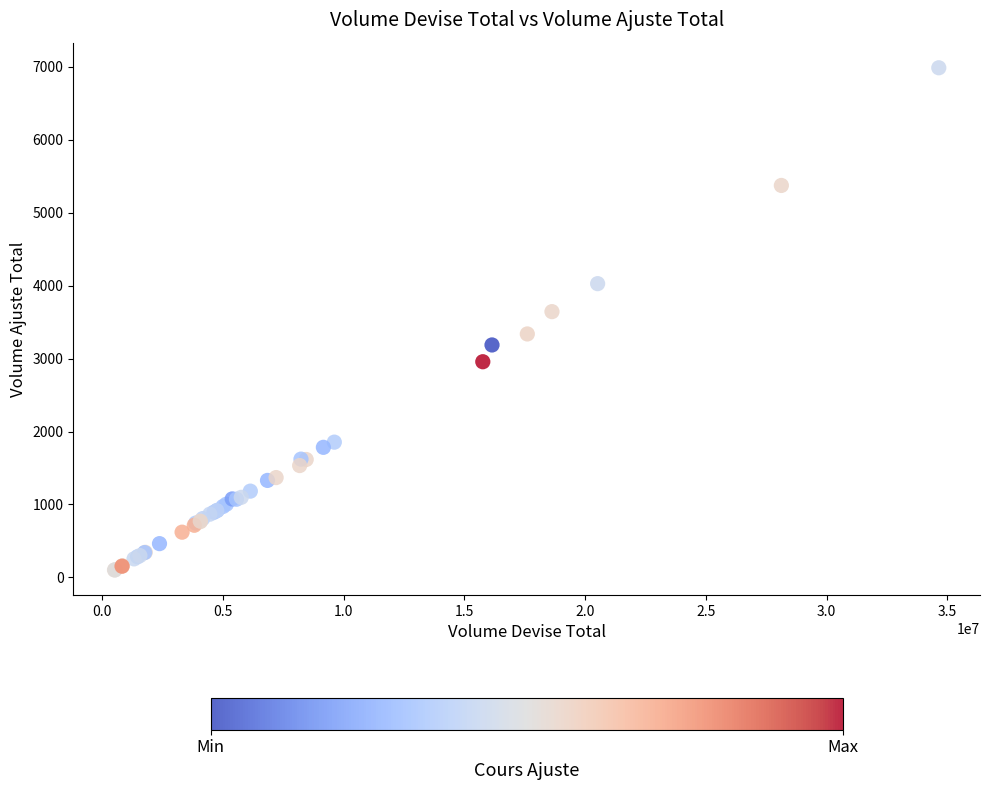

What Y value in the scatter plot is closest to 3545?

3644